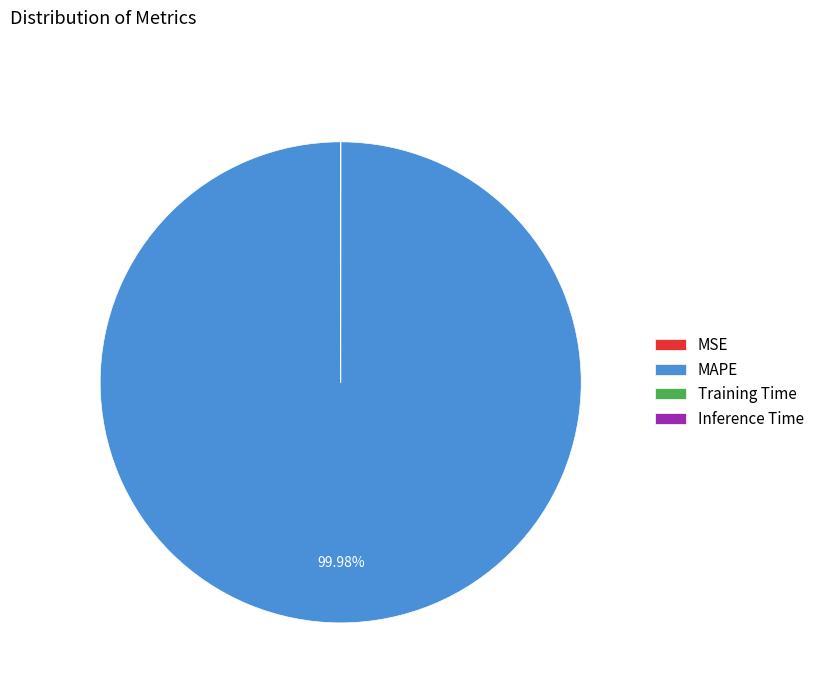

To the nearest percent, what is the difference between the largest and smallest slice percentages?

100%